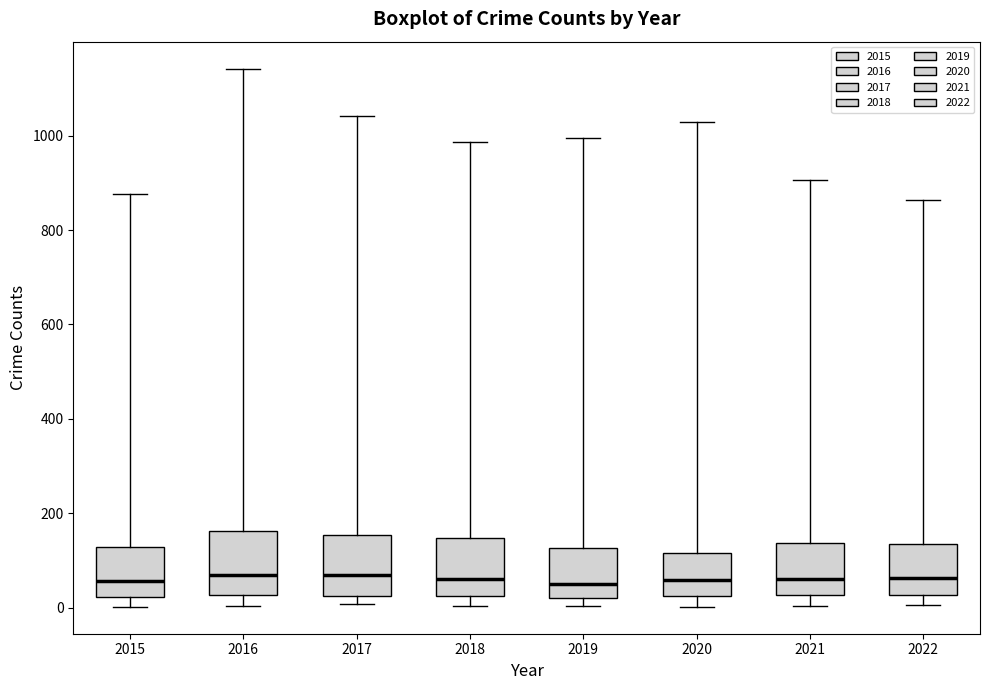

Where does the median line of the box at x = 2018 sit on the y-axis? The values are not printed on the chart, so give them approximately, as read against the axis.

60